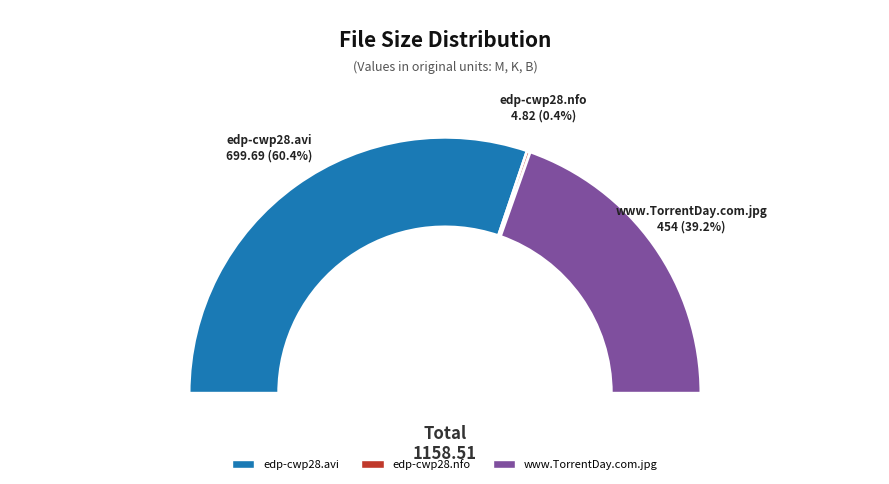

What is the ratio of the value at www.TorrentDay.com.jpg to the value at edp-cwp28.avi?

0.6